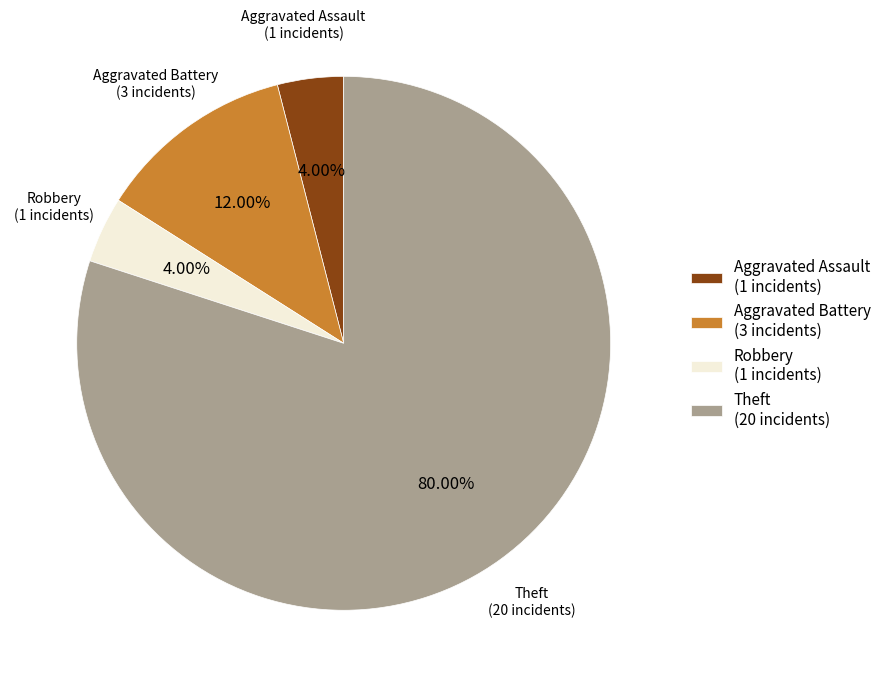

True or false: Theft accounts for 80% of the total.

True